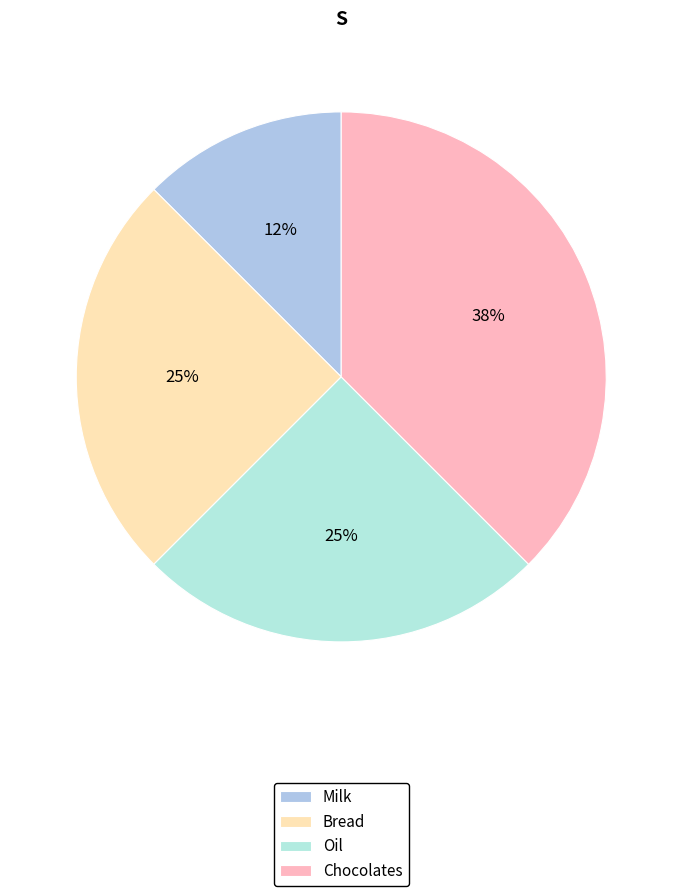

What is the total percentage of Bread and Milk?

37.5%